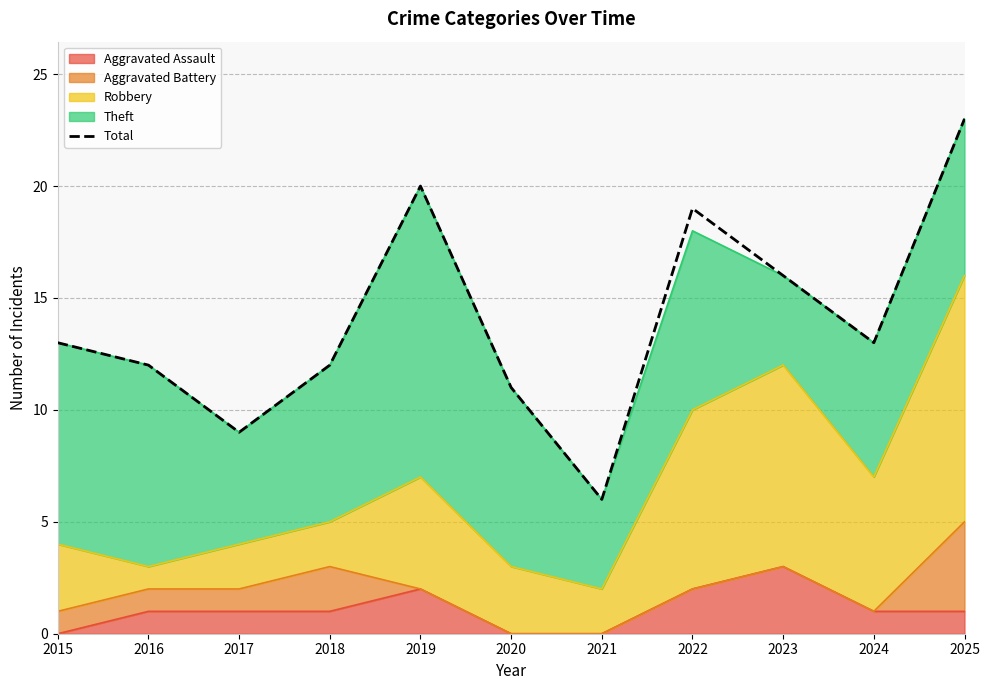

List the labels in order of value, largest first.

2025, 2019, 2022, 2023, 2015, 2024, 2016, 2018, 2020, 2017, 2021